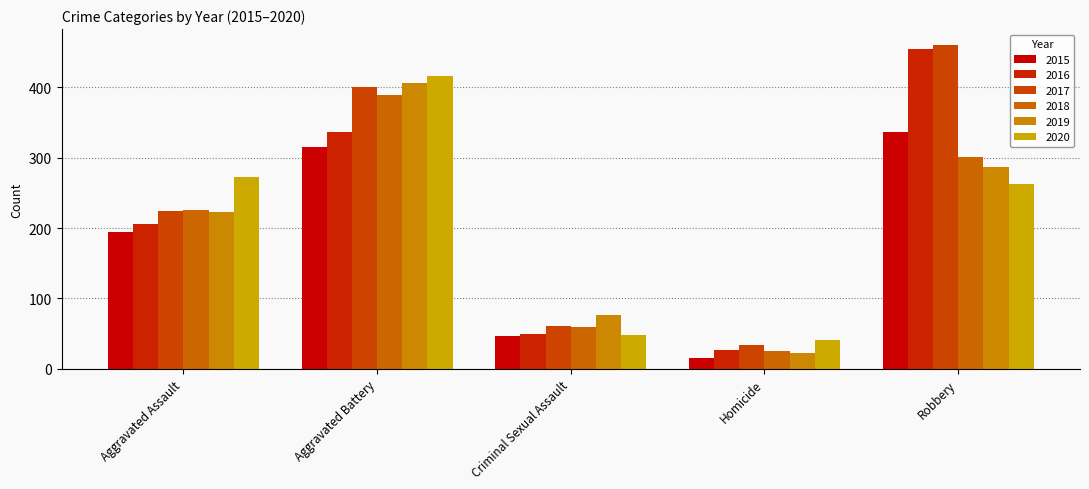

What is the value of the 2016 bar at the 4th from the left?

26